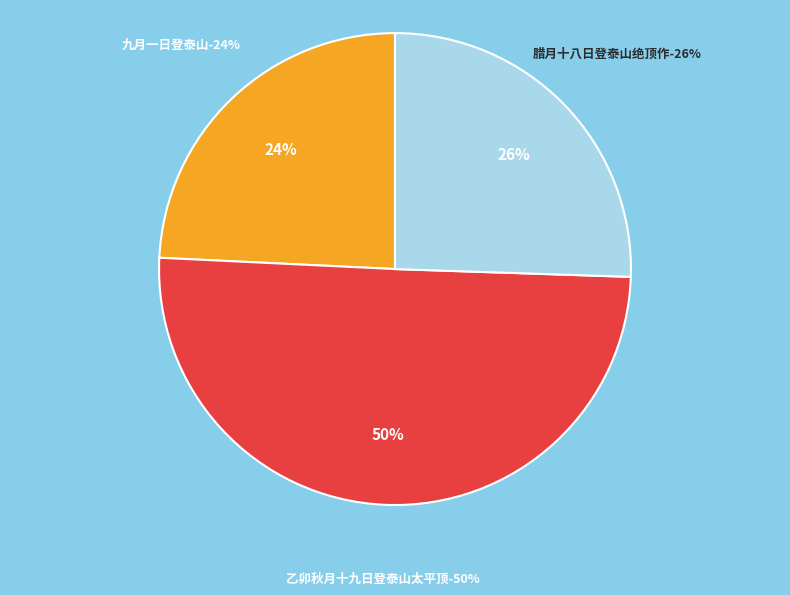

True or false: 腊月十八日登泰山绝顶作 accounts for 26% of the total.

True